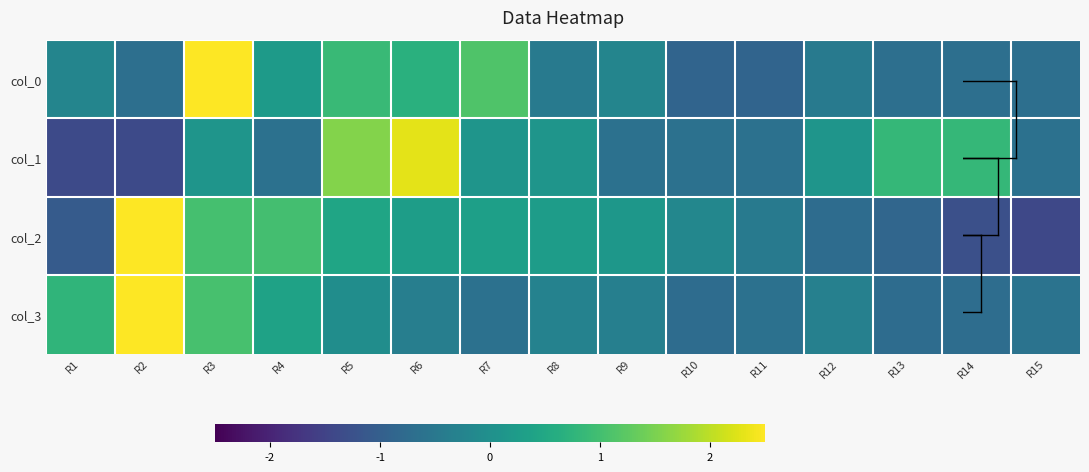

What is the spread (max minus min) of values at R4?

1.6